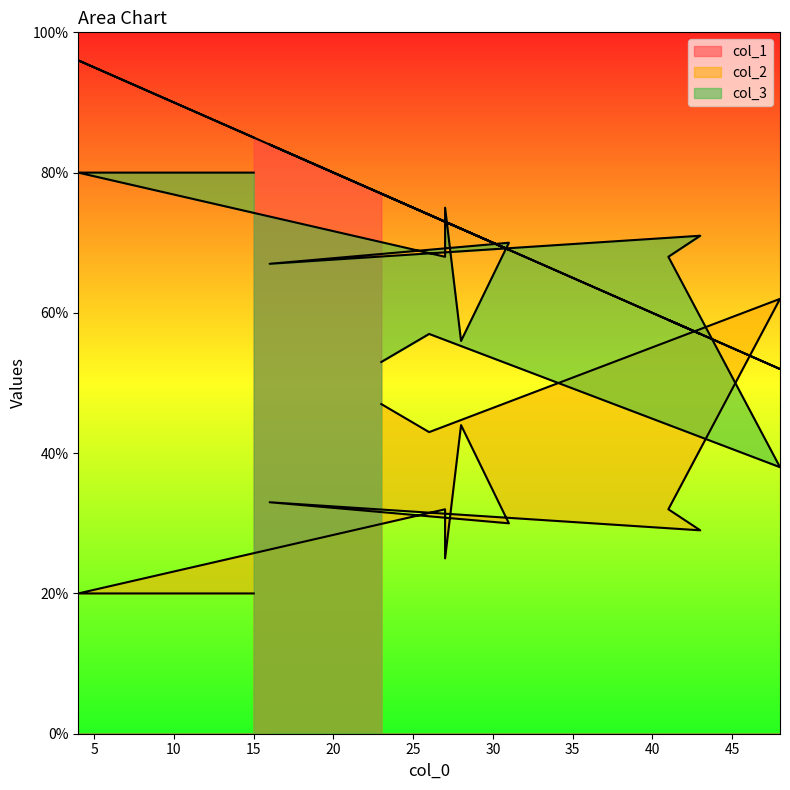

Is it true that col_1 equals 100 at 31?

False